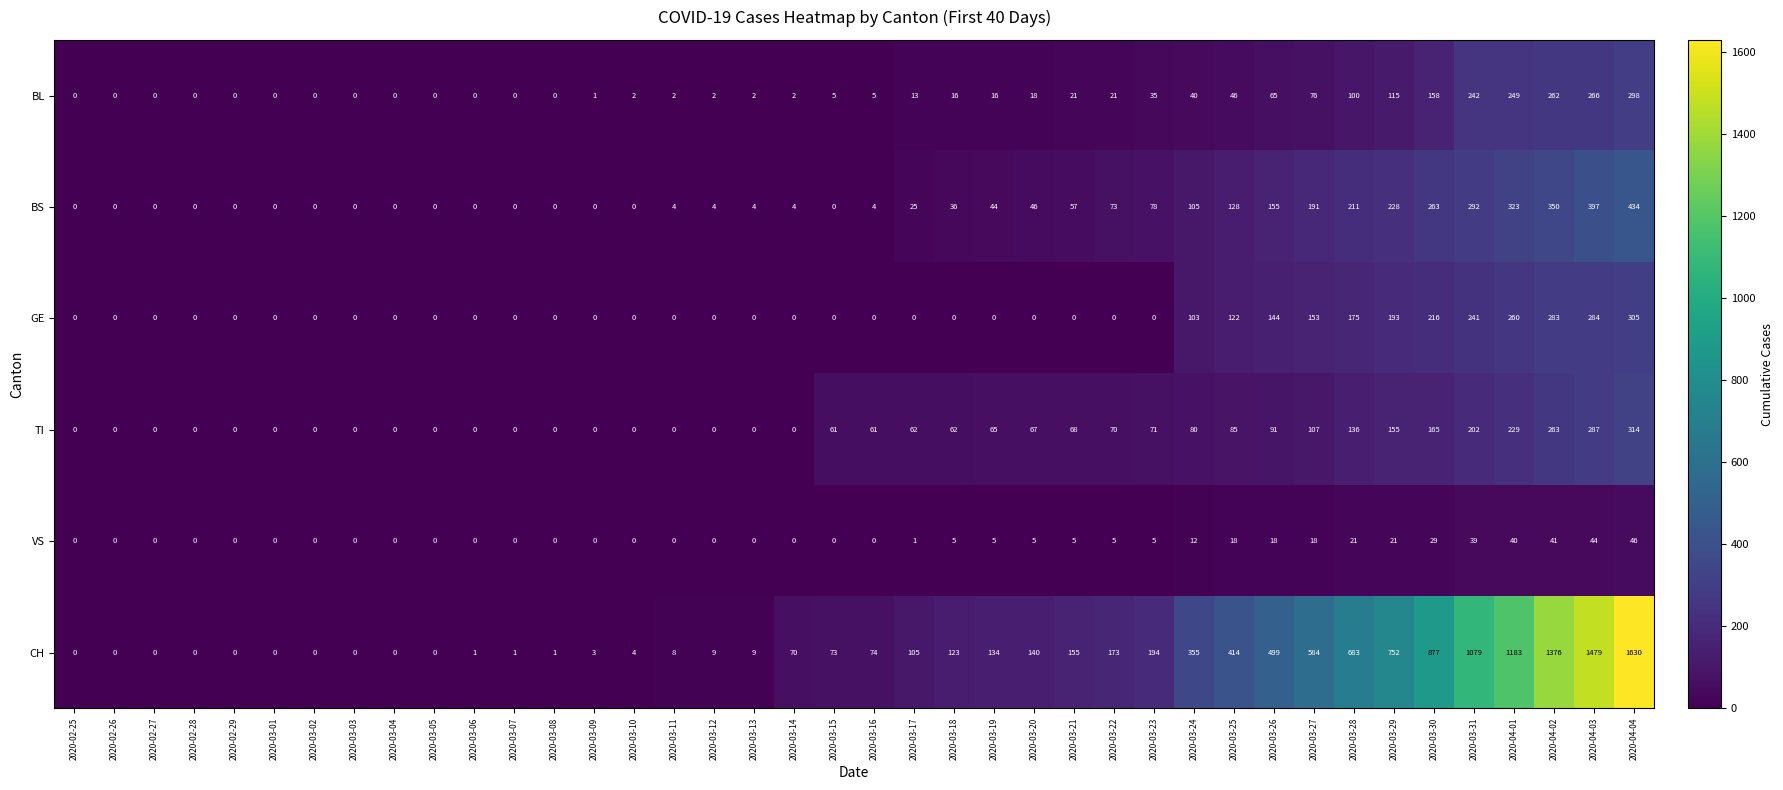

Which series changed the most between 2020-03-29 and 2020-03-30?

CH